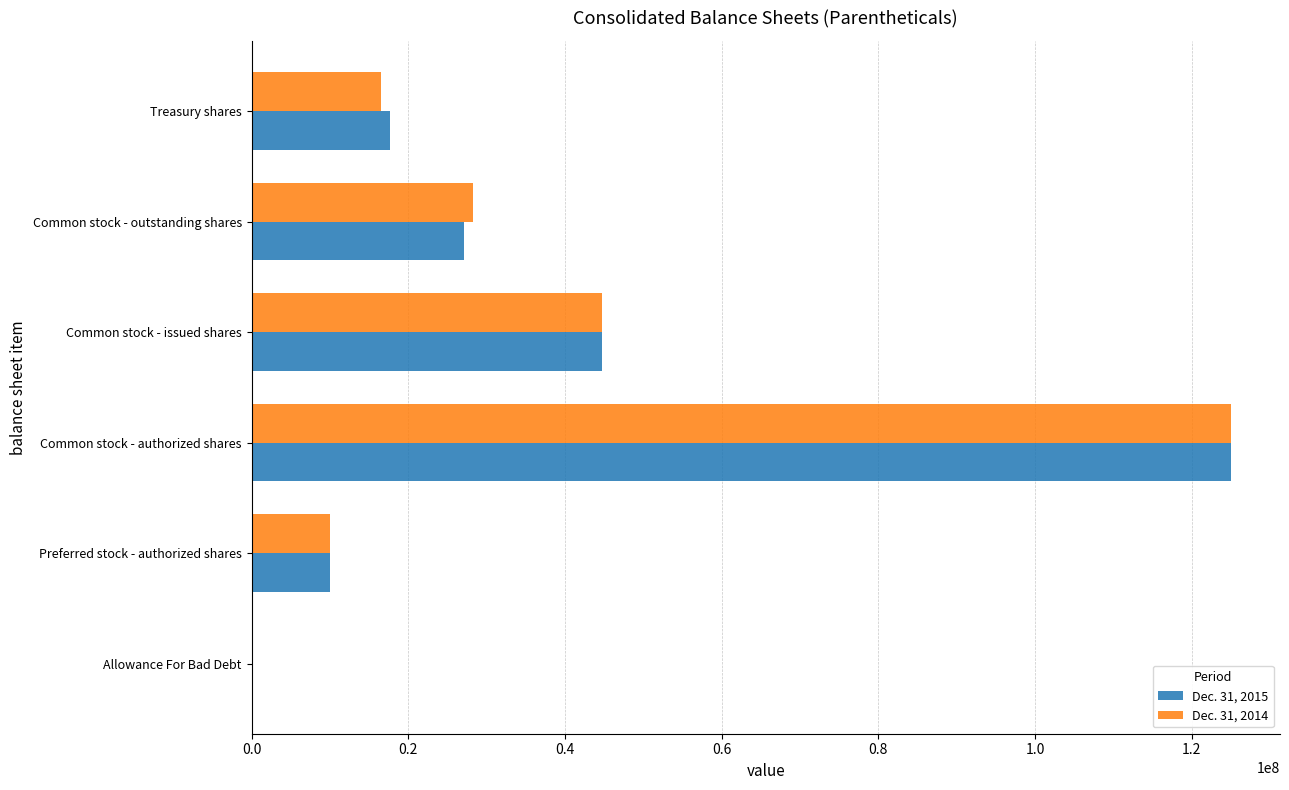

Is the value of Dec. 31, 2014 at Treasury shares greater than the value of Dec. 31, 2015 at Common stock - outstanding shares?

No